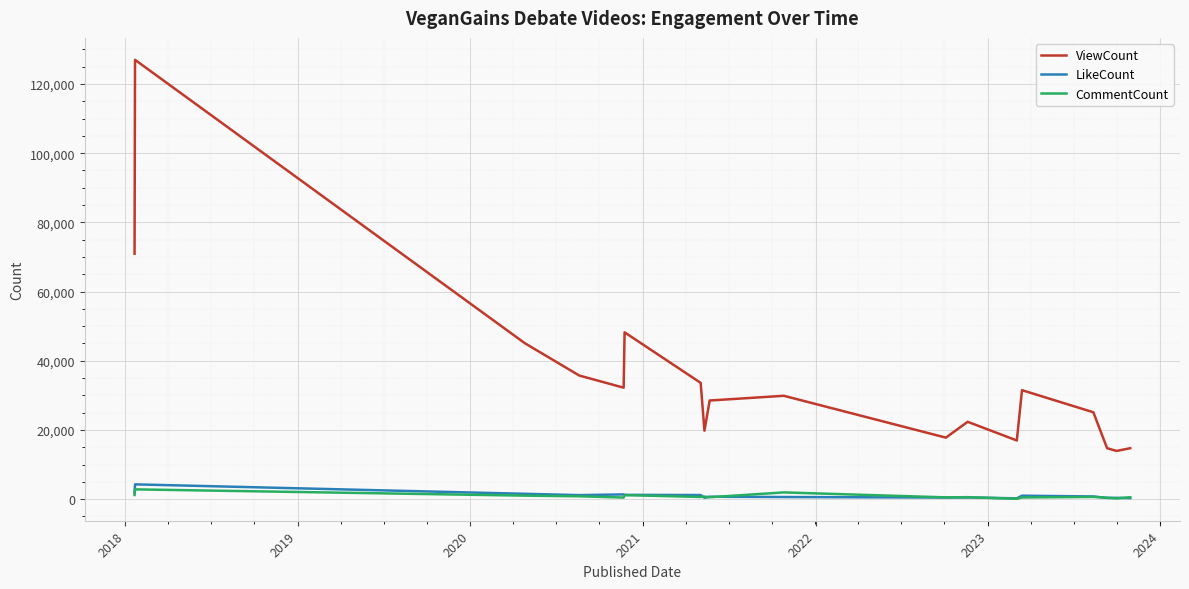

Which series has the largest range (max minus min)?

ViewCount